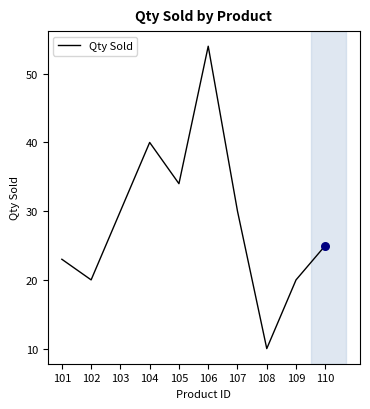

Which has a higher value, 106 or 107?

106